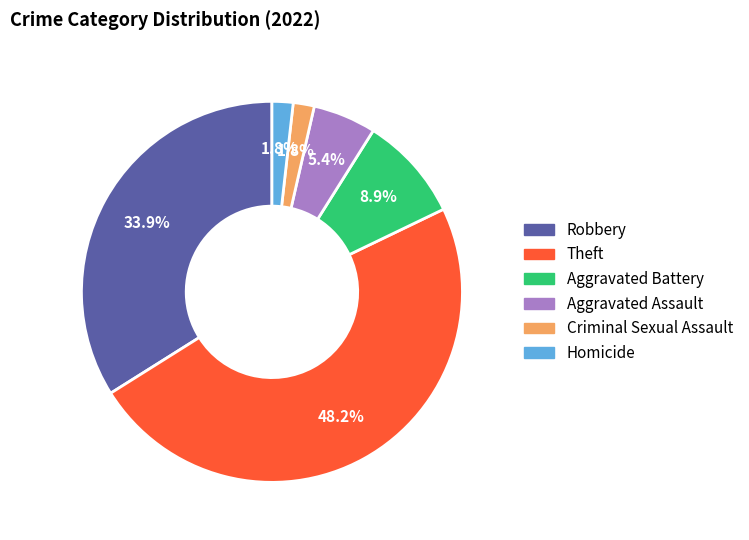

Which slice is the largest?

Theft